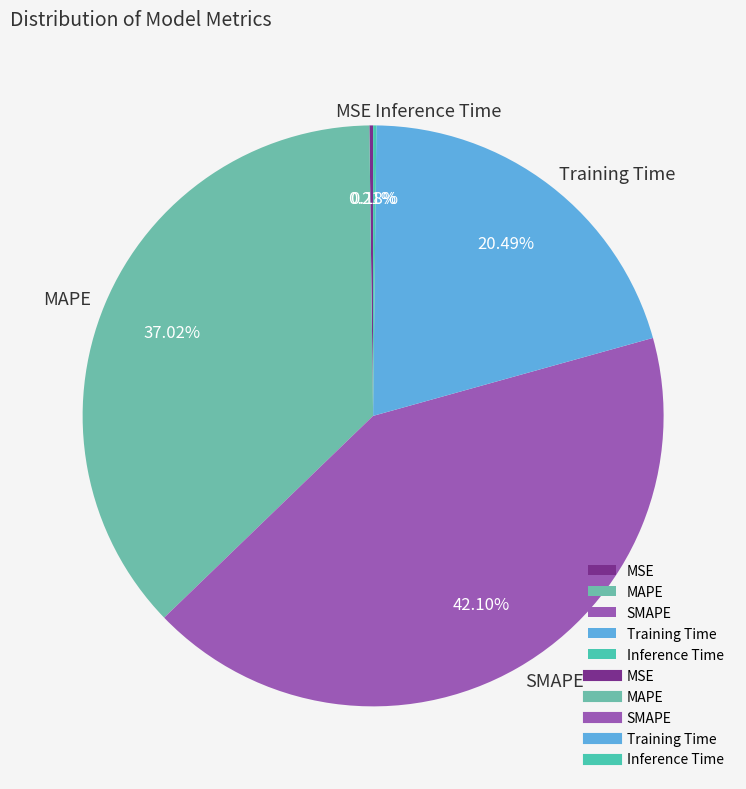

Is there a majority slice in this chart?

No